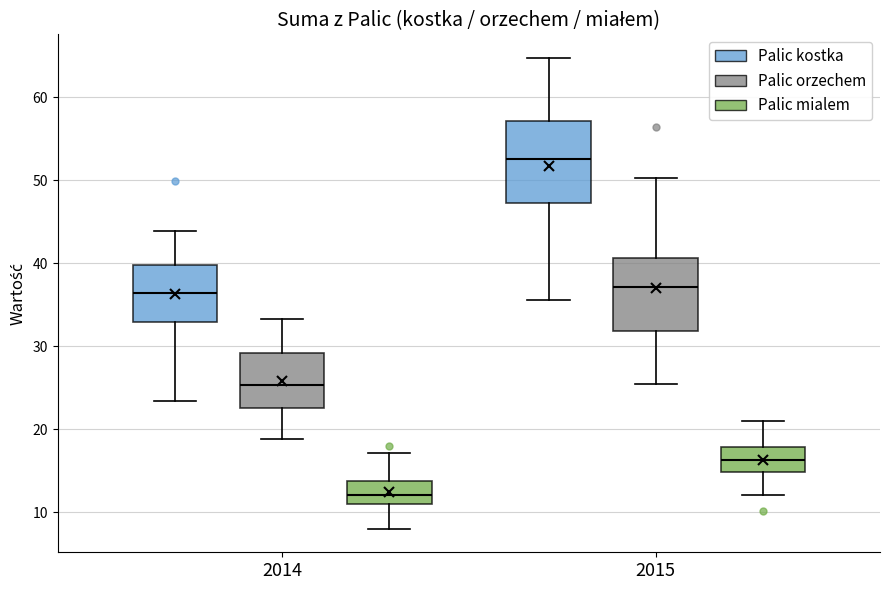

Which box has the lowest median line?

2014 (Palic mialem)